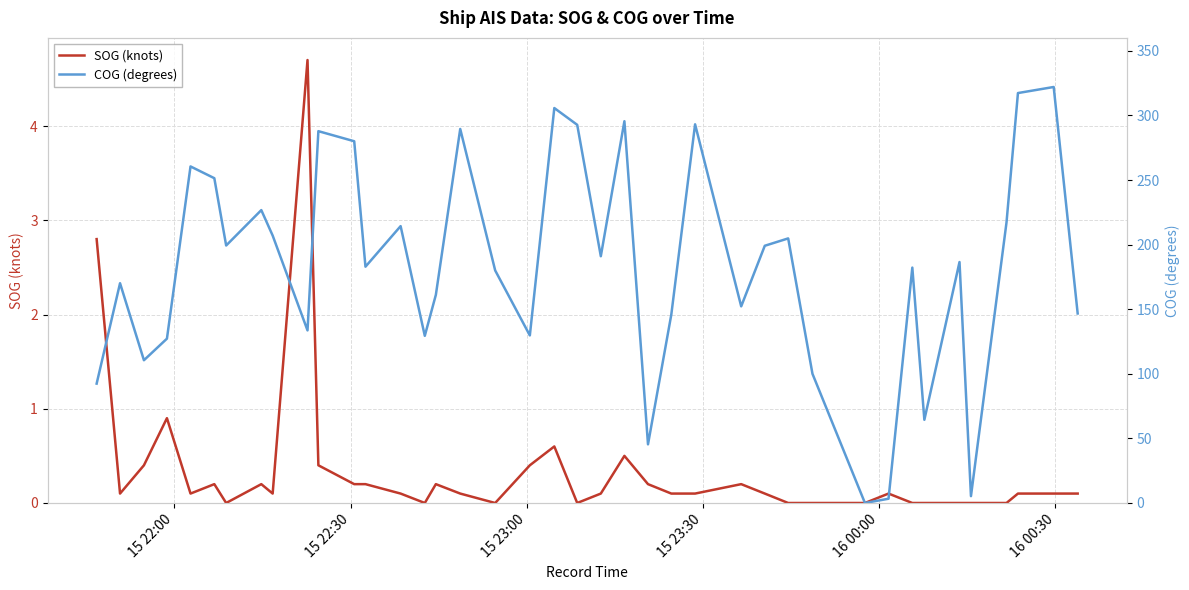

What are all the series names shown in the legend?

SOG (knots), COG (degrees)